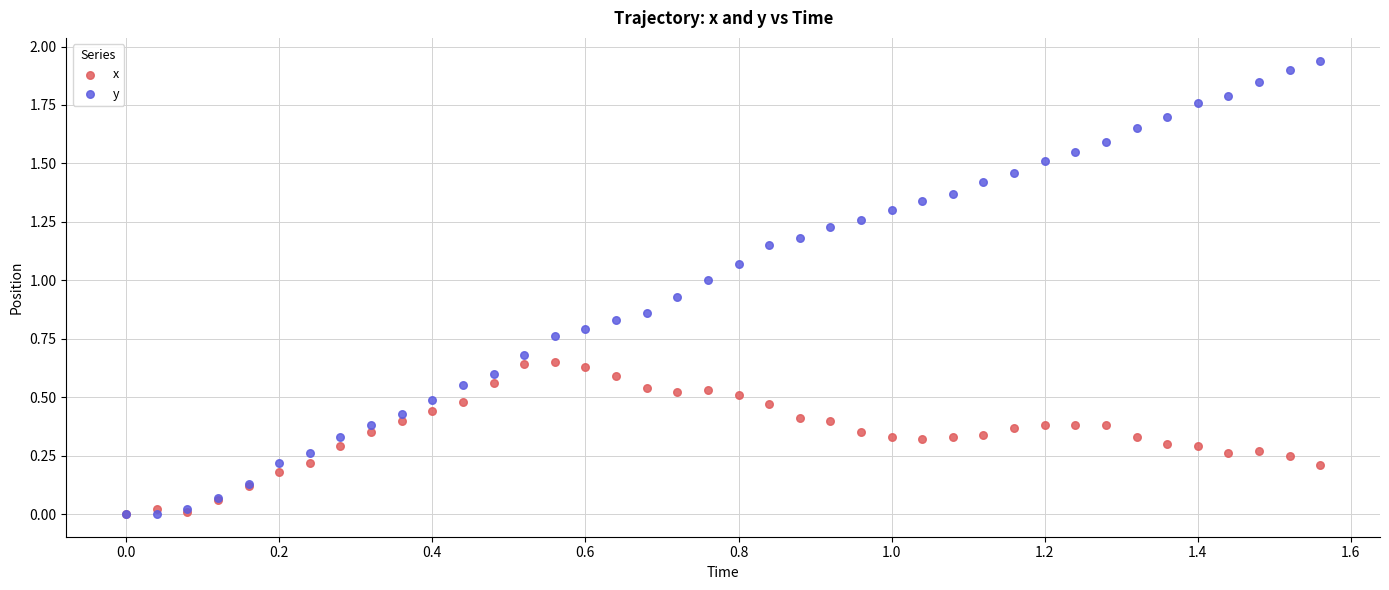

Which series has the widest spread of Y values?

y